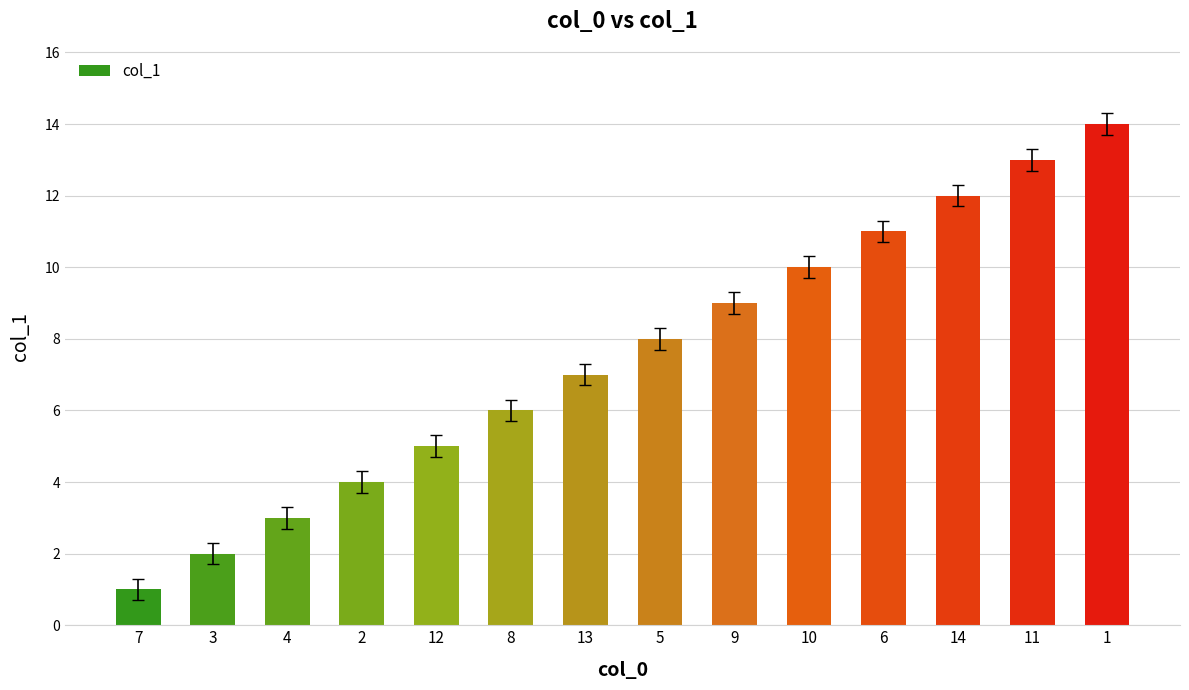

Which has a higher value, 3 or 4?

4